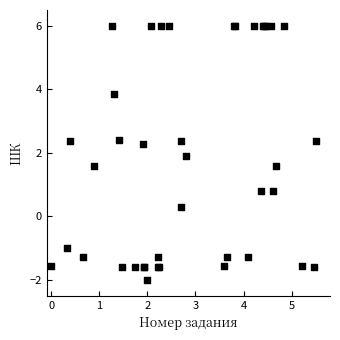

What Y value in the scatter plot is closest to 2?

1.9